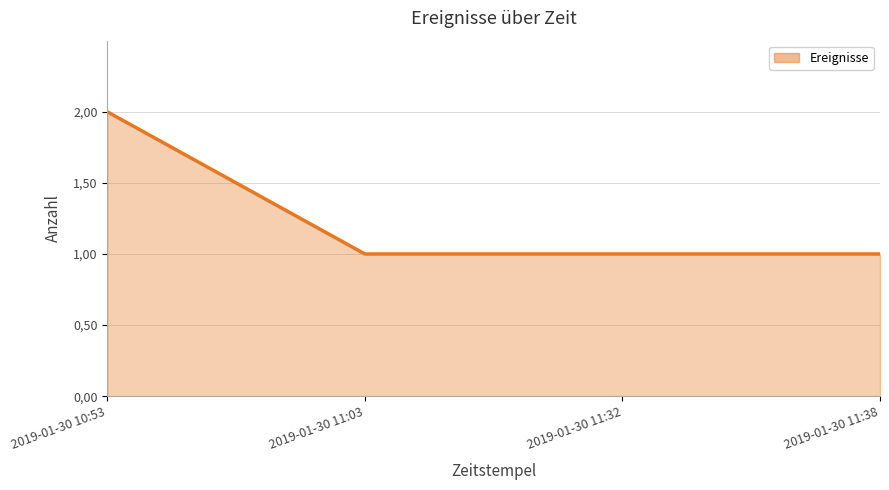

What is the label of the 2nd point from the left?

2019-01-30 11:03